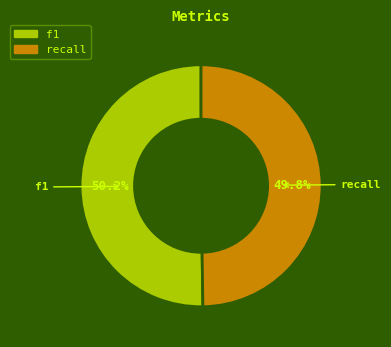

Combined, do f1 and recall account for over 50%?

Yes